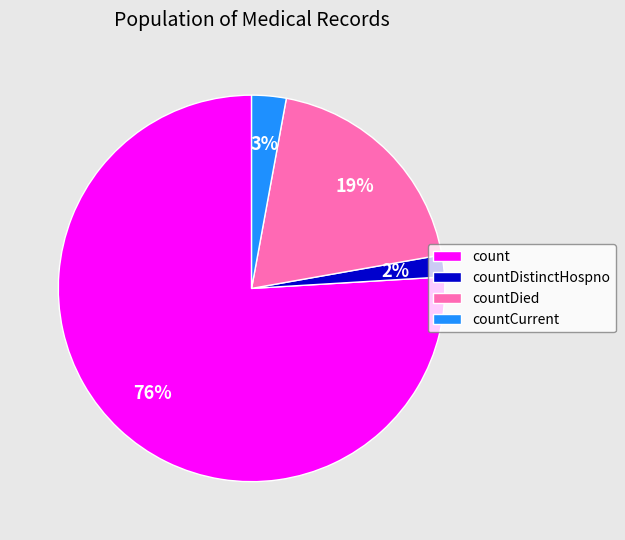

How many slices are in this pie chart?

4